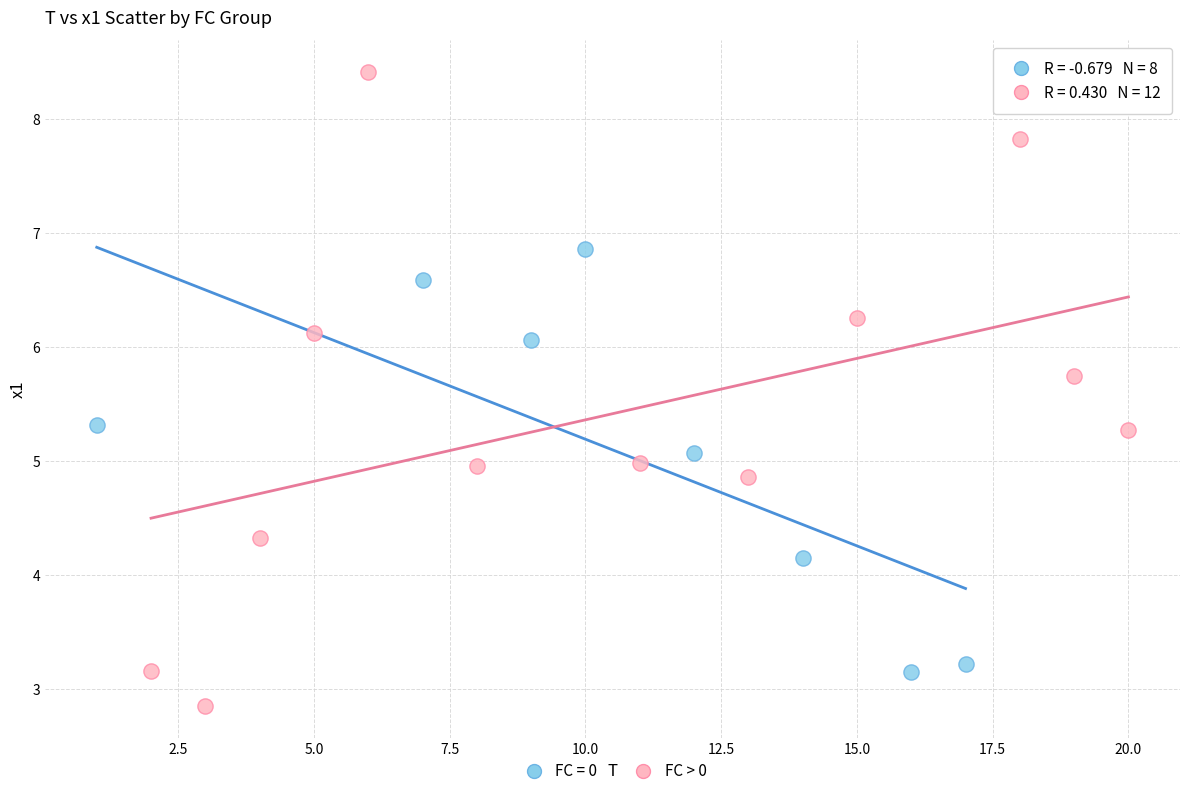

Which series contains the lowest Y value?

FC > 0